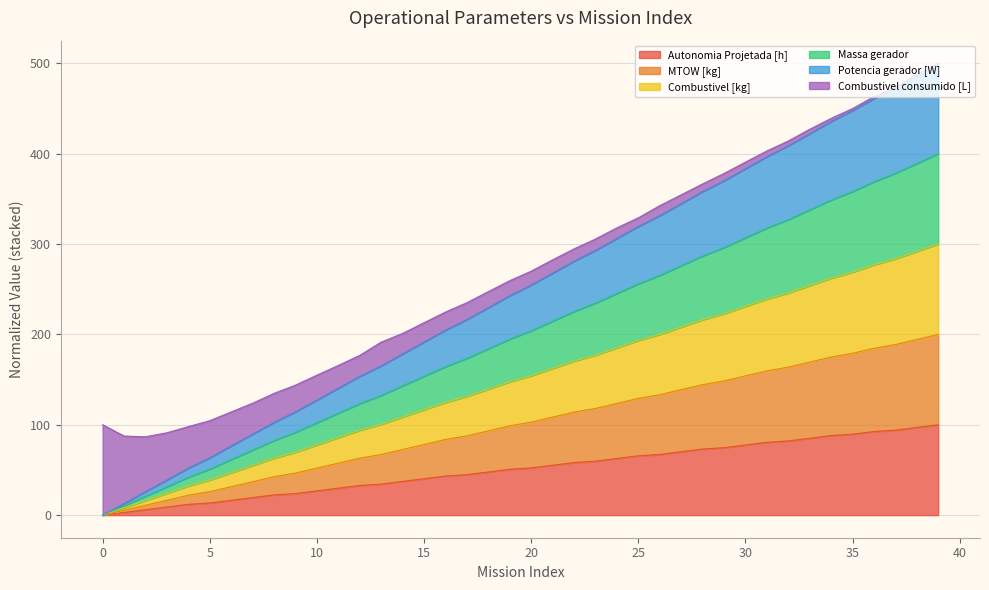

What are all the series names shown in the legend?

Autonomia Projetada [h], MTOW [kg], Combustivel [kg], Massa gerador, Potencia gerador [W], Combustivel consumido [L]